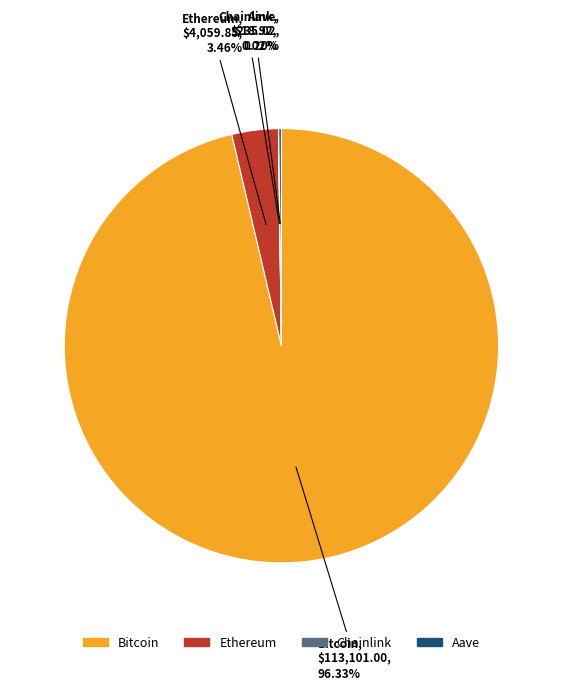

Combined, do Ethereum and Bitcoin account for over 50%?

Yes